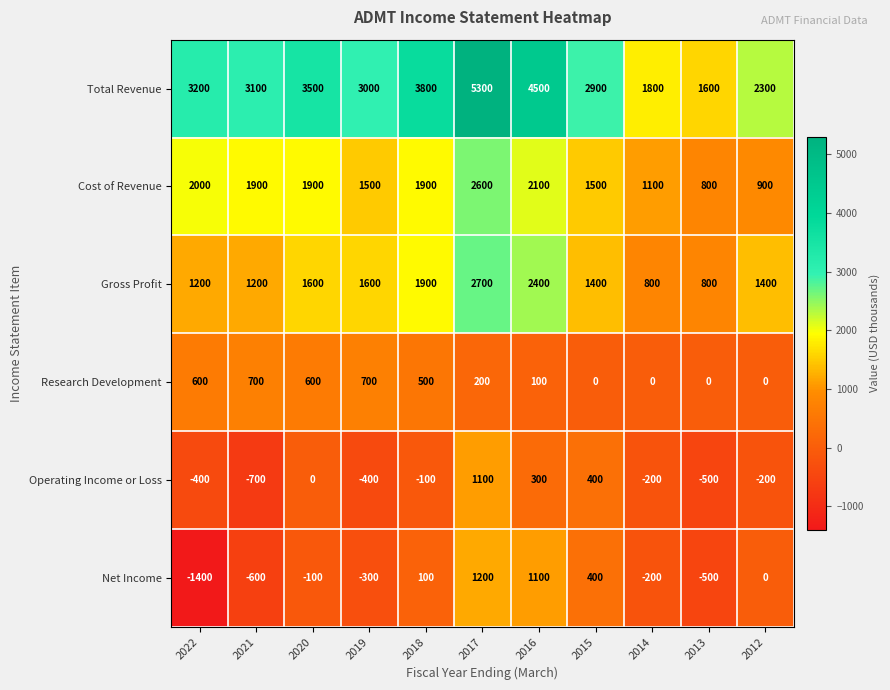

What value does the Cost of Revenue series have at 2022?

2000